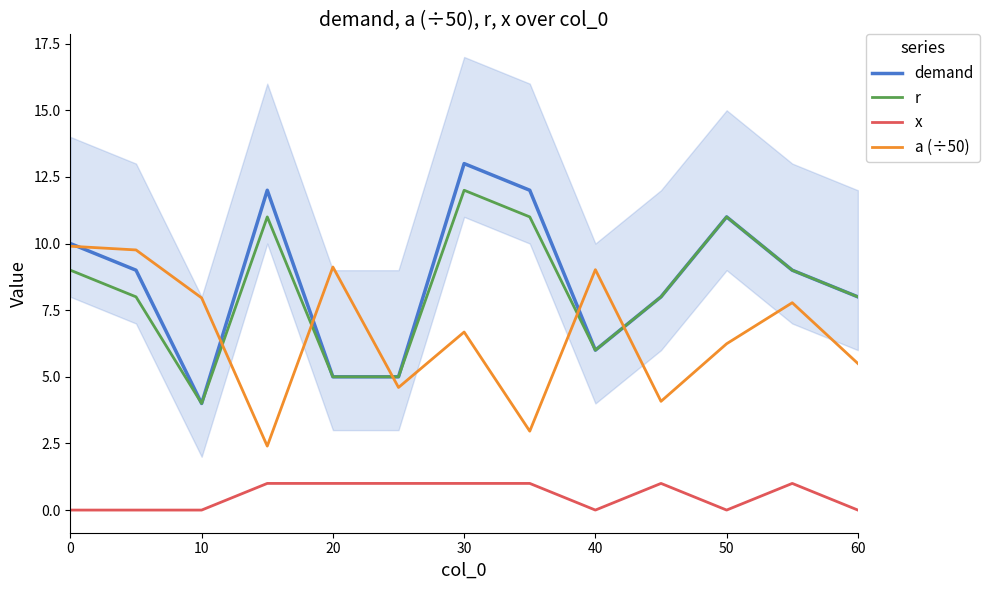

What is the lowest value of the r series?

4.0